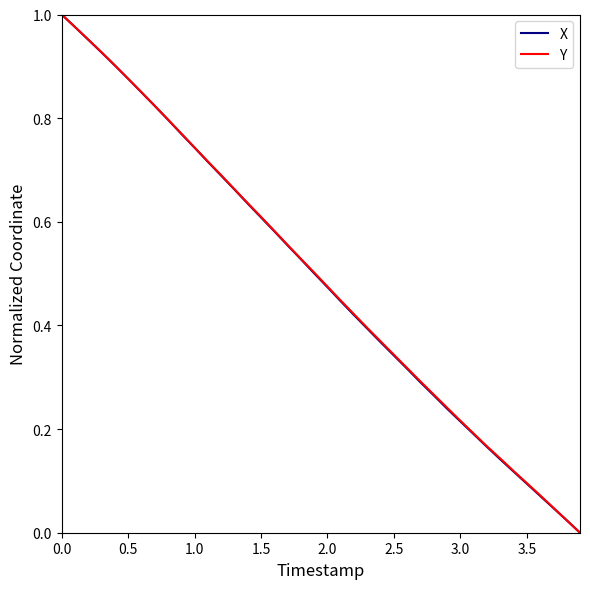

Is it true that X equals 0.2 at 0.0?

False